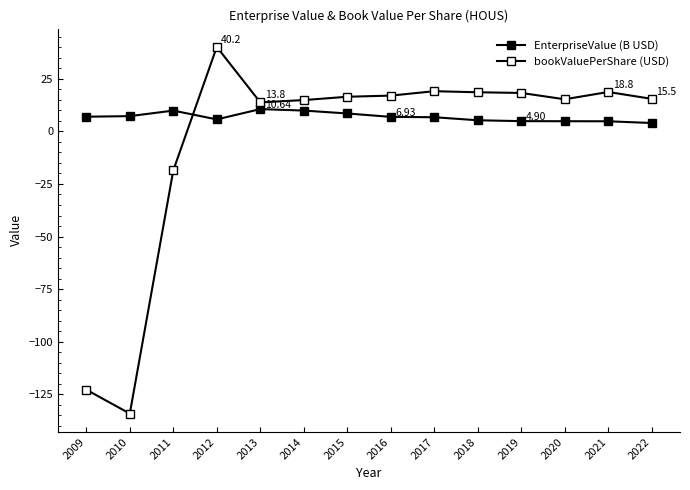

Between 2009 and 2017, which series saw the biggest shift?

bookValuePerShare (USD)